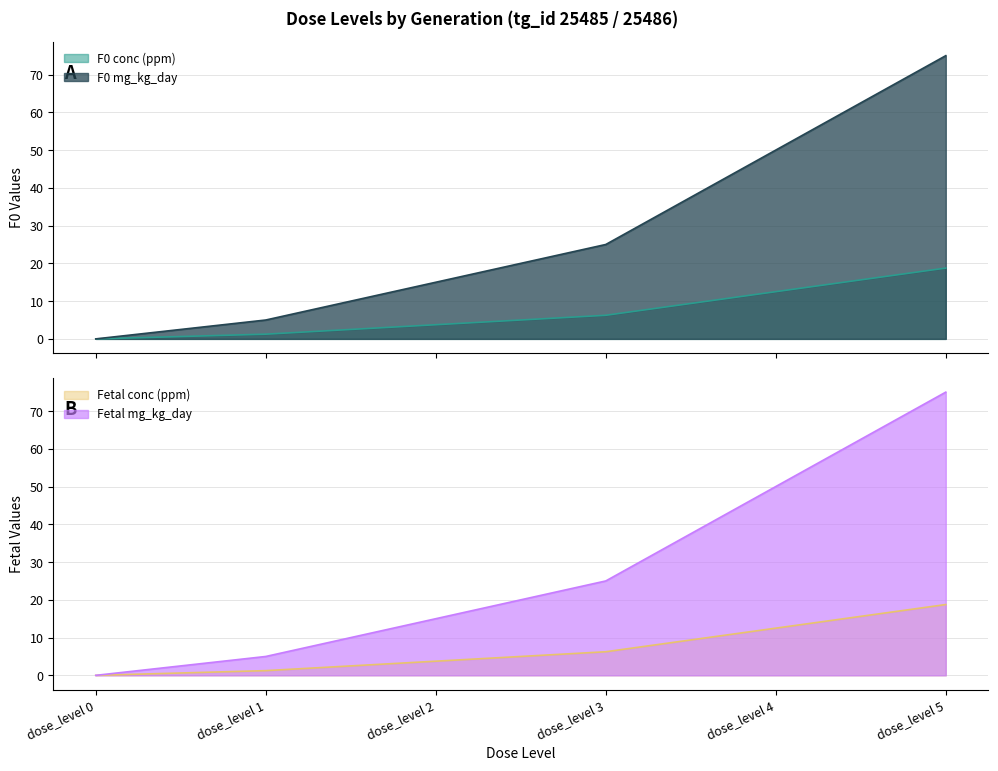

True or false: F0 conc (ppm) has a value of 6.1 at dose_level 0.

False